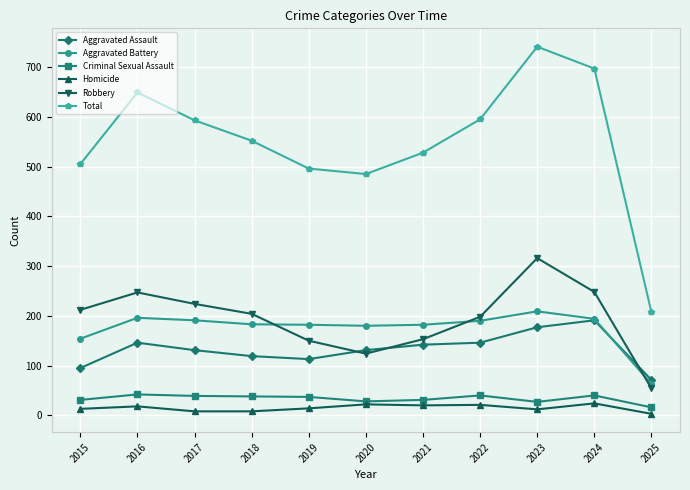

At which label is Total closest to 474?

2020